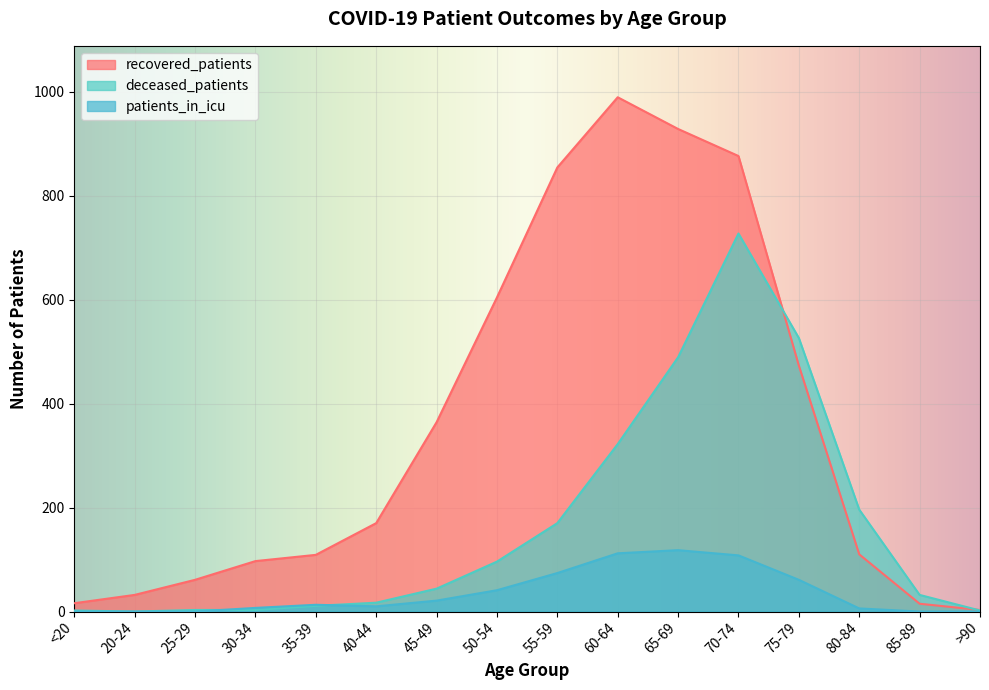

What position from the left is 20-24?

2